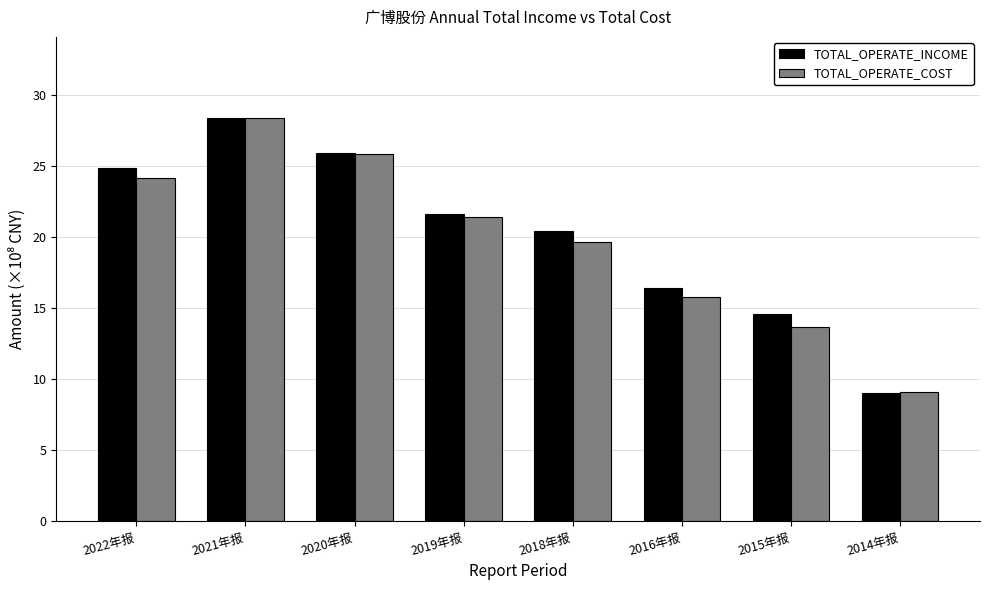

What is the label of the 8th bar from the right?

2022年报